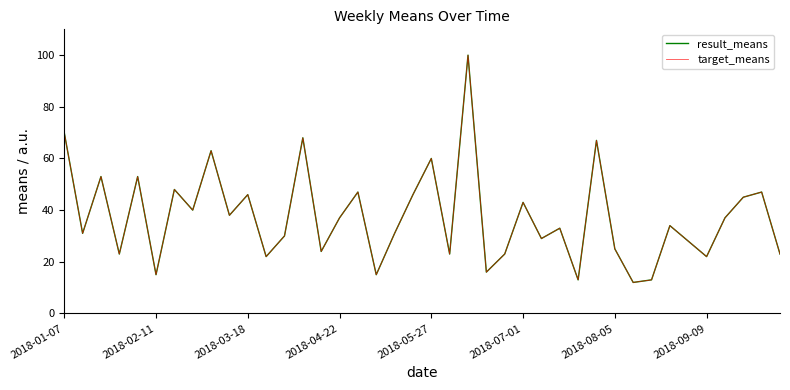

How many lines are shown in the chart?

2